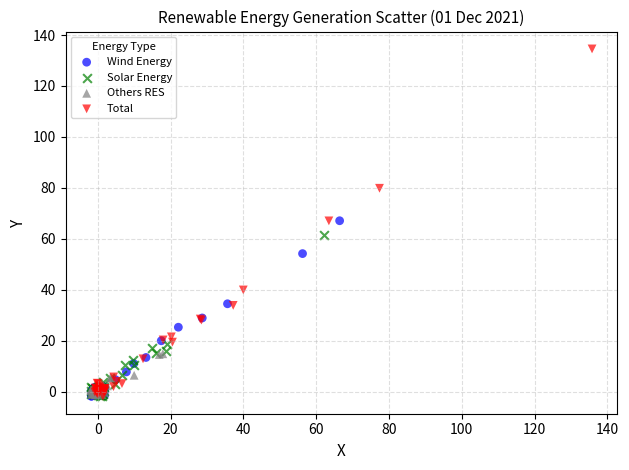

Which series contains the highest Y value?

Total